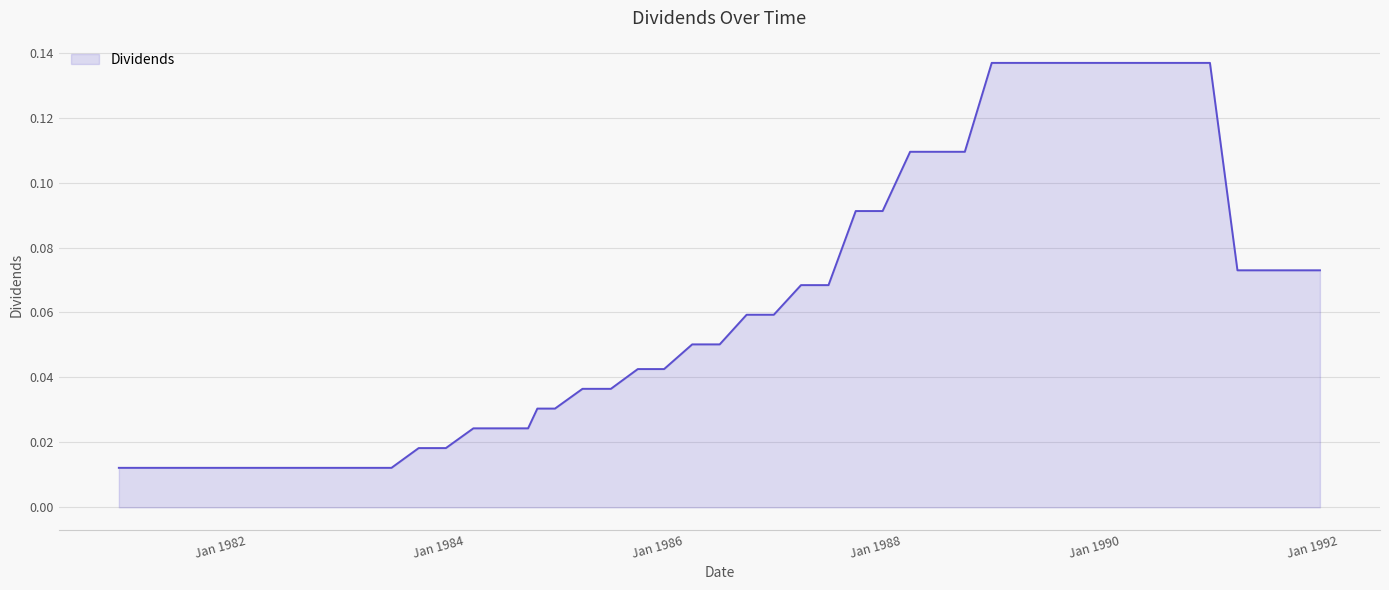

What is the sum of all values?

2.8